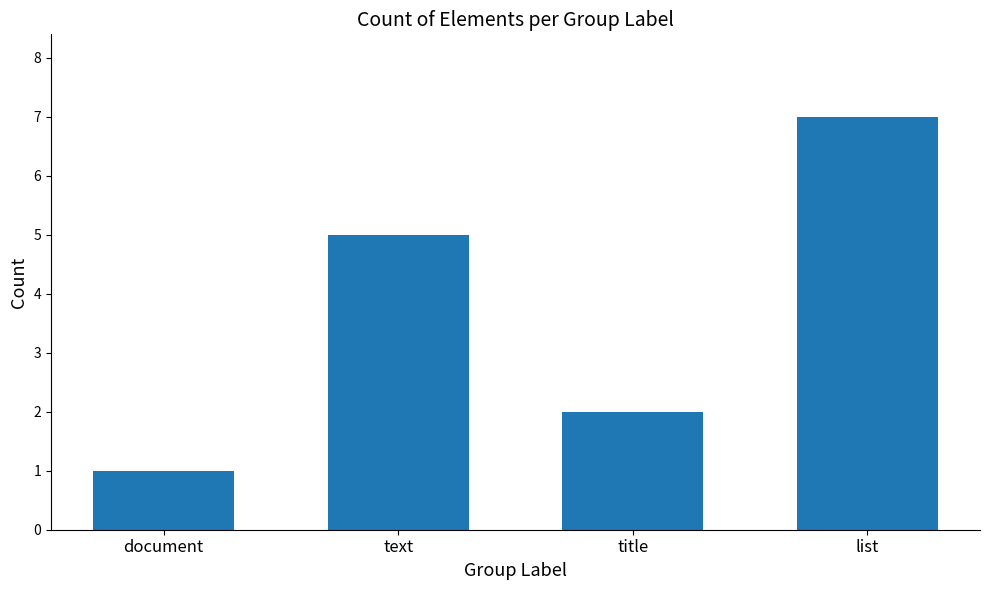

Reading right to left, what are all the values shown in this chart?

7	2	5	1